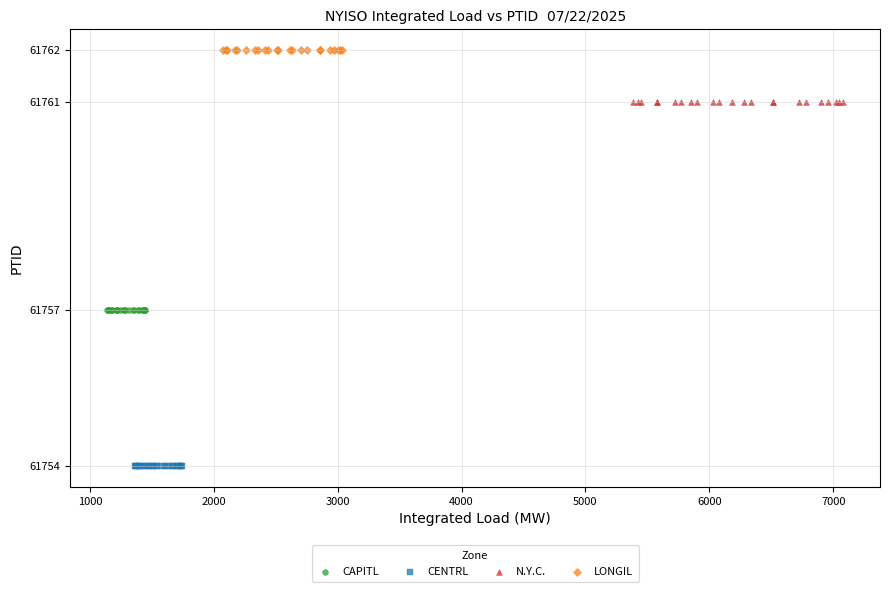

What are all the series names shown in the legend?

CAPITL, CENTRL, N.Y.C., LONGIL